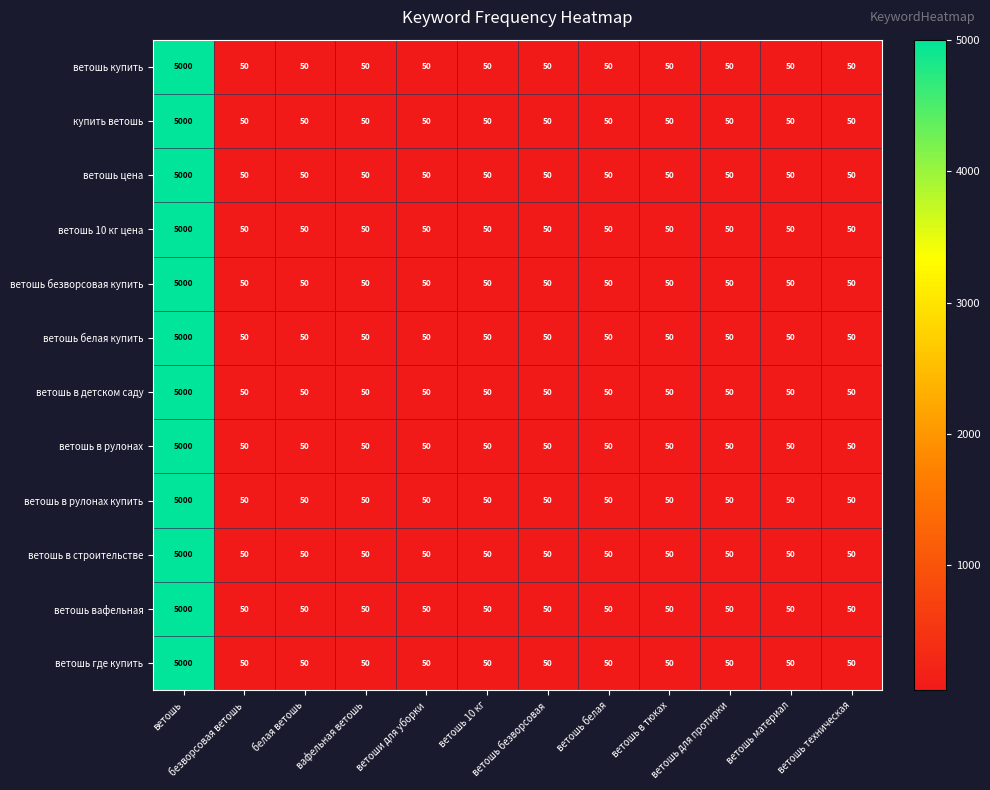

What is the total value across all series at ветошь материал?

600